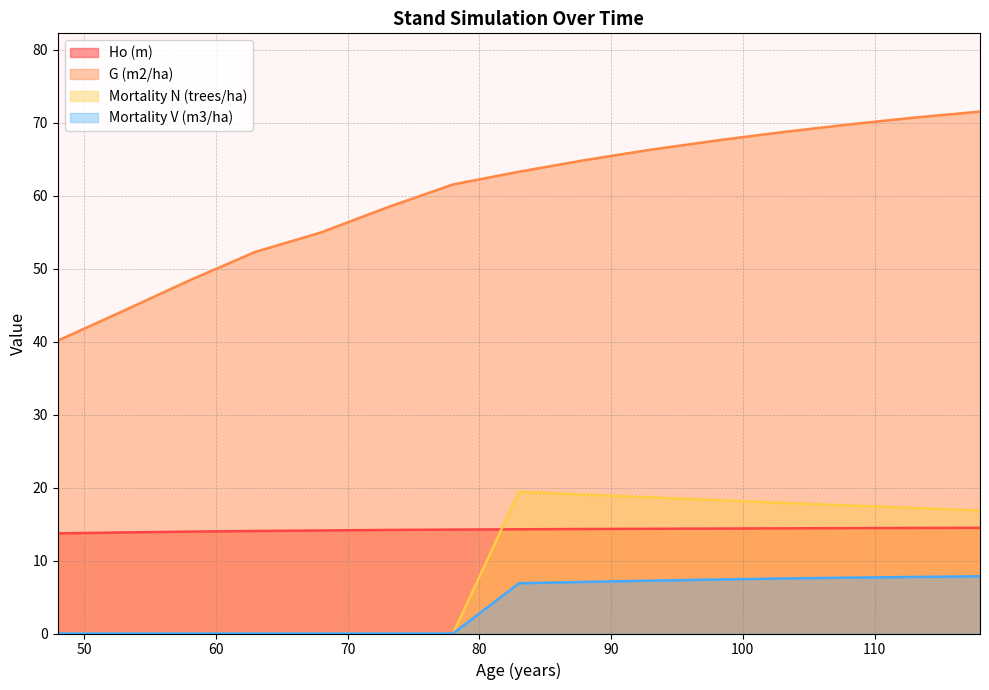

How many times do Mortality N (trees/ha) and Ho (m) cross each other?

1